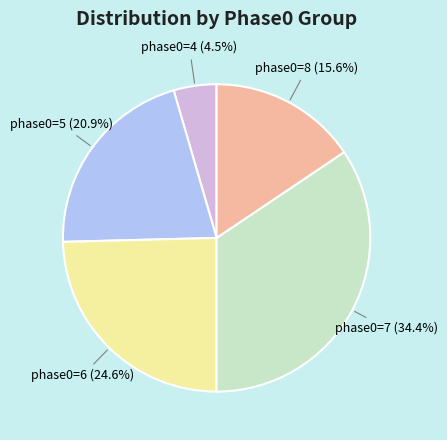

Does phase0=8 account for over 50% of the chart?

No